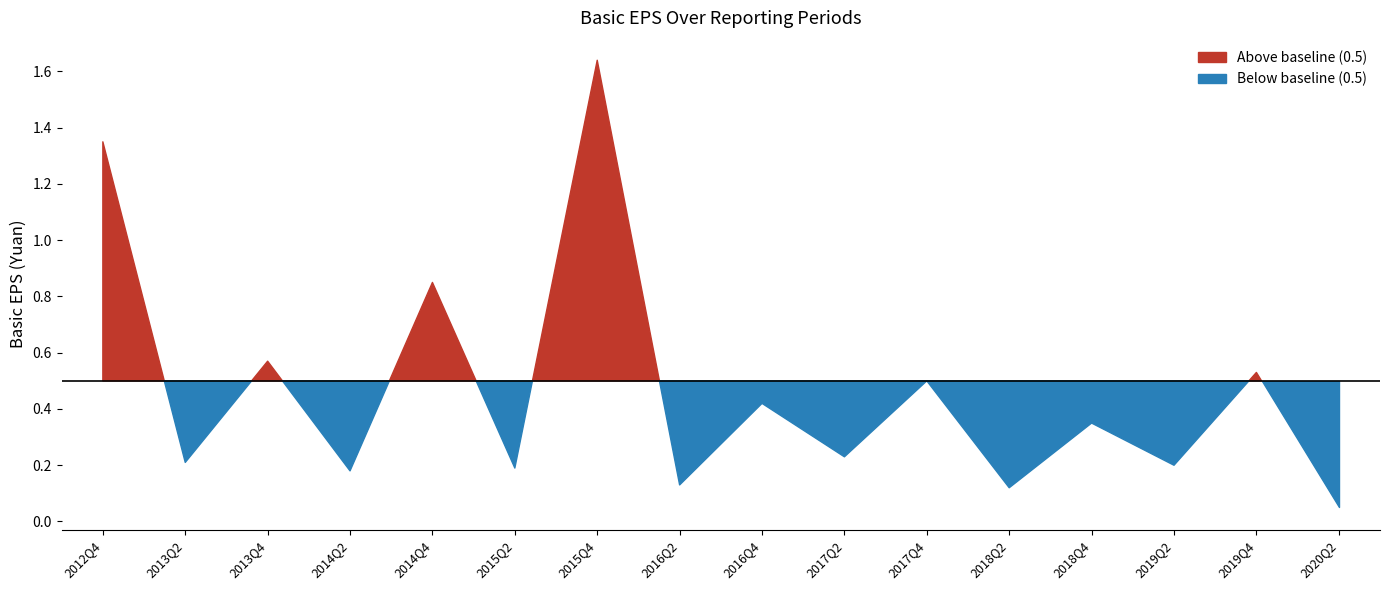

True or false: there are more than 1 points higher than both neighbors.

True